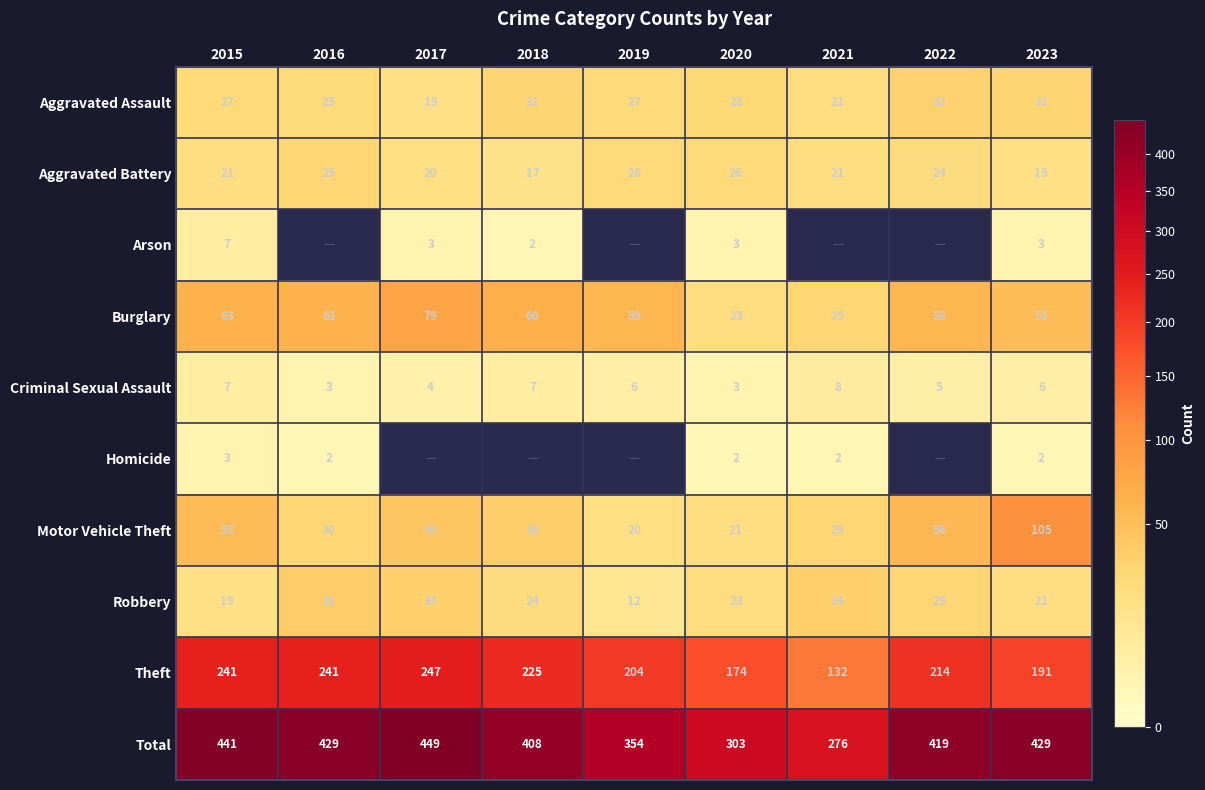

At 2023, list the series in order from largest to smallest.

Total, Theft, Motor Vehicle Theft, Burglary, Aggravated Assault, Robbery, Aggravated Battery, Criminal Sexual Assault, Arson, Homicide